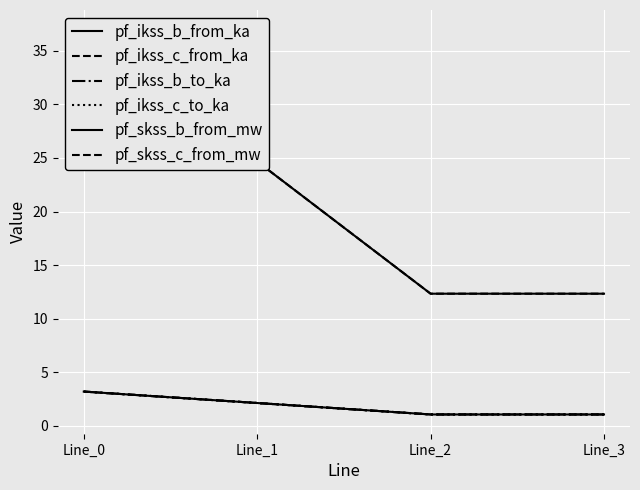

After their last crossing, which series has the higher values: pf_skss_c_from_mw or pf_skss_b_from_mw?

pf_skss_b_from_mw